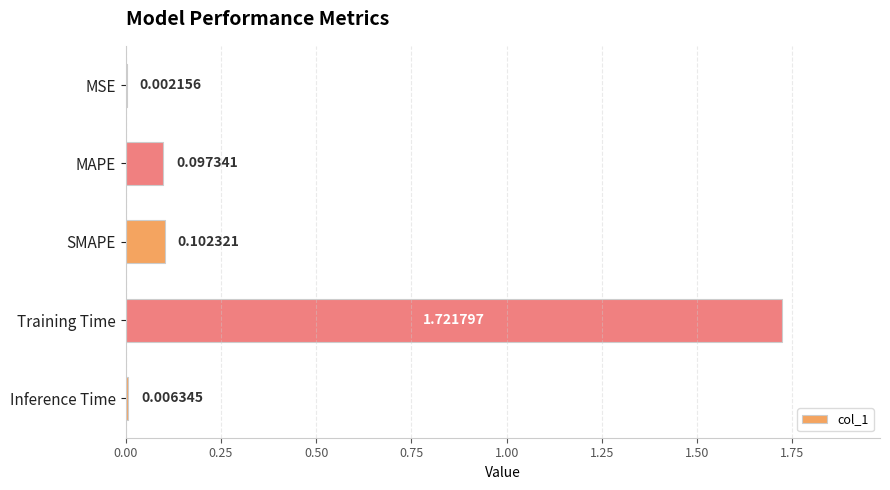

At which label is the value closest to 0?

MSE